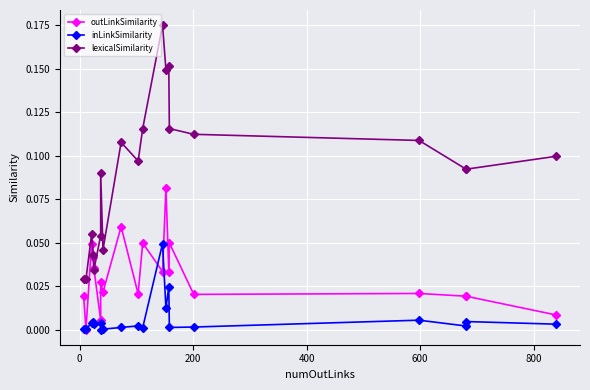

What are all the series names shown in the legend?

outLinkSimilarity, inLinkSimilarity, lexicalSimilarity